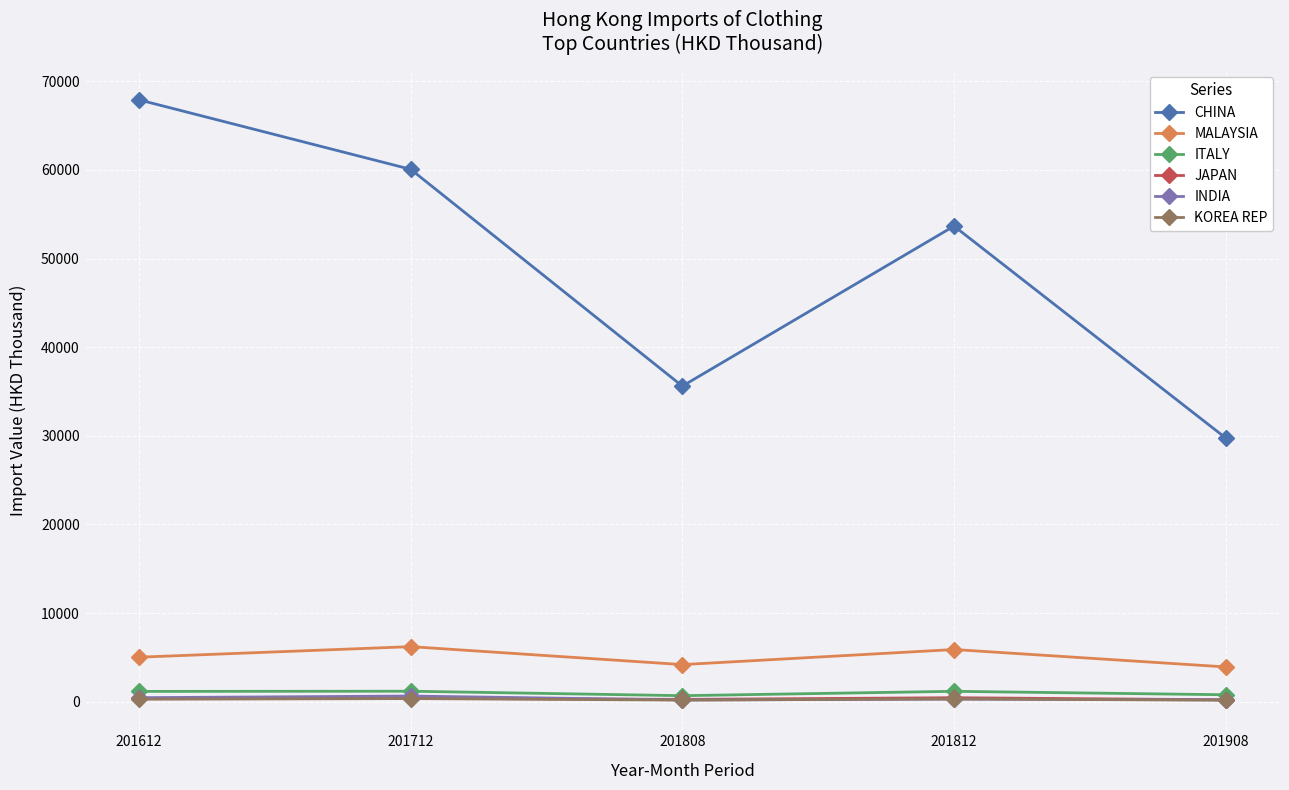

Which label corresponds to the largest value in the chart?

201612